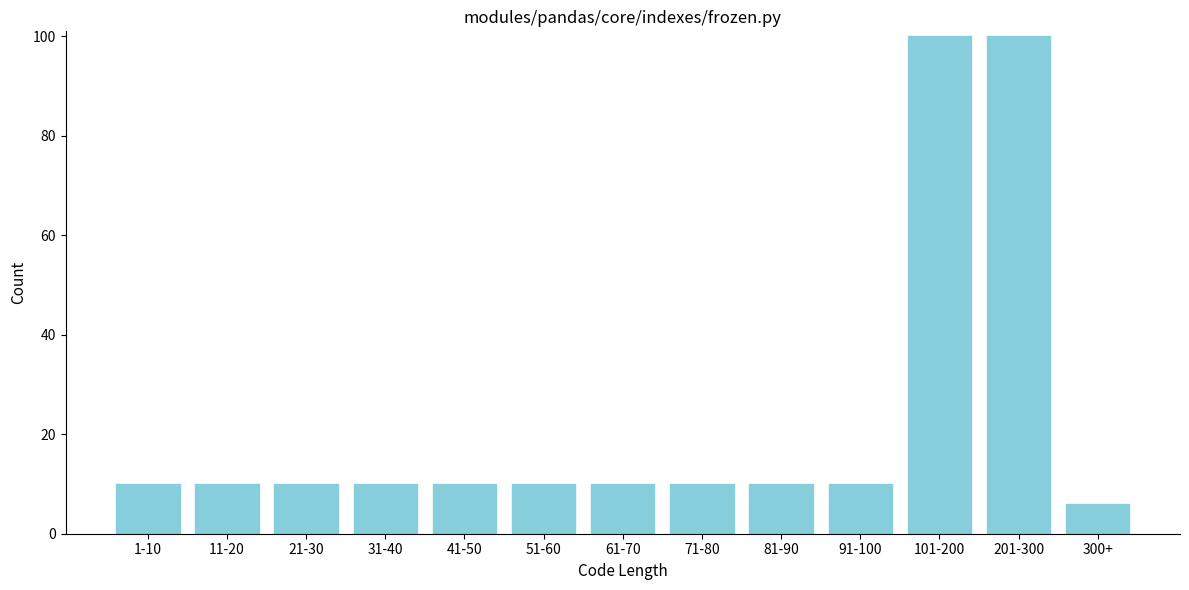

Reading right to left, list all the values displayed in this chart.

6	100	100	10	10	10	10	10	10	10	10	10	10